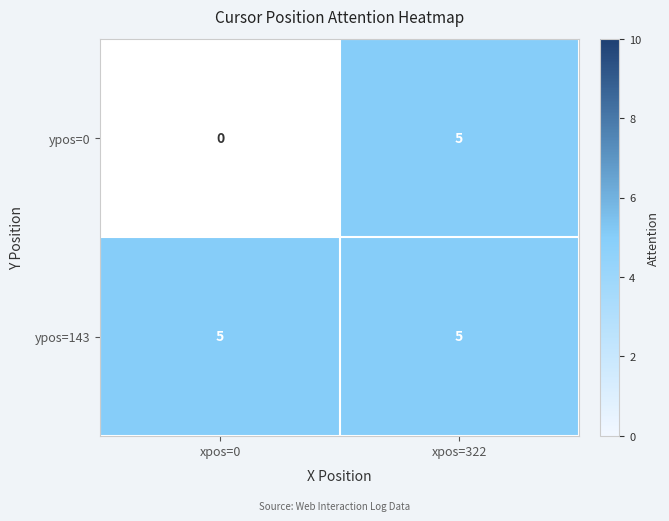

Read the ypos=143 value at xpos=322.

5